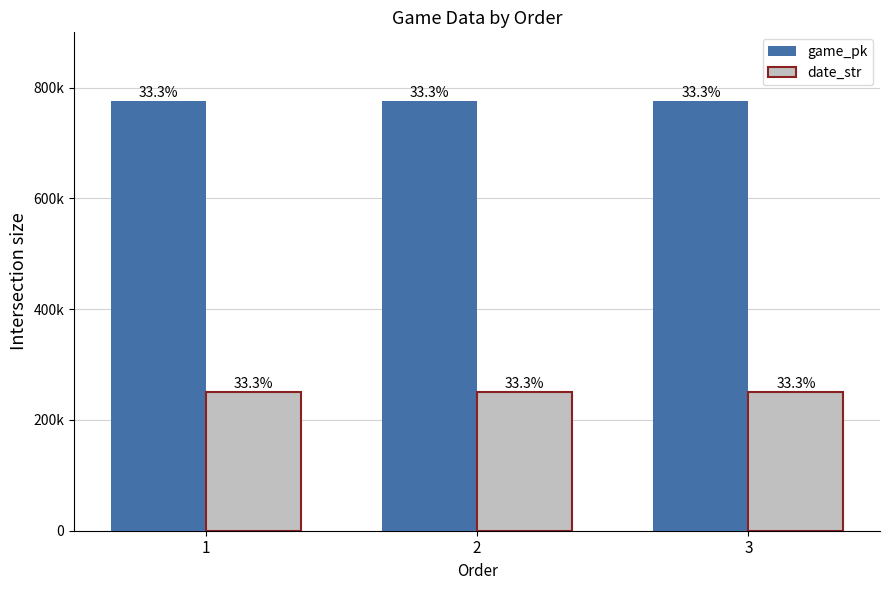

Are the bars grouped side by side (vs. stacked)?

Yes